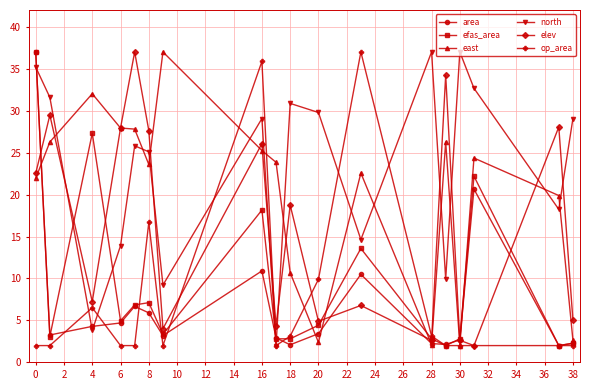

What is the lowest value of the efas_area series?

2.0